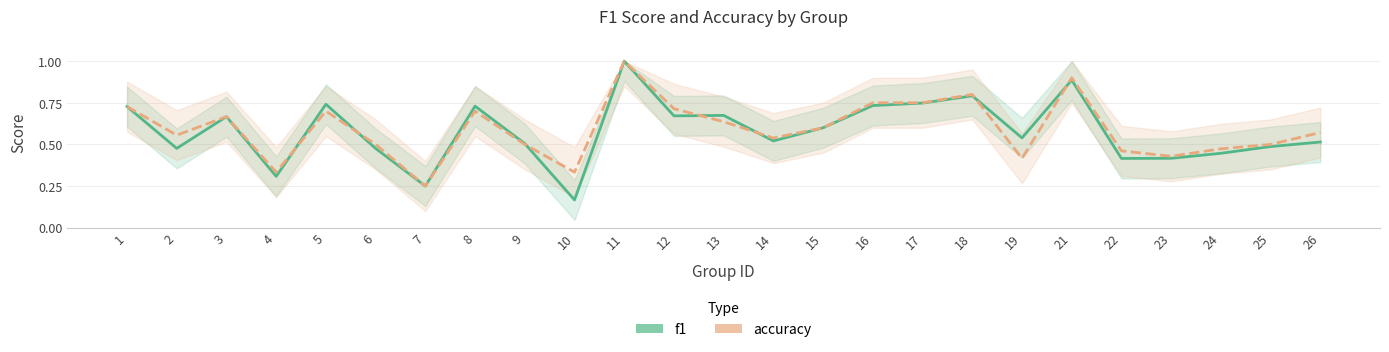

Rank the series at 26 from highest to lowest value.

accuracy, f1